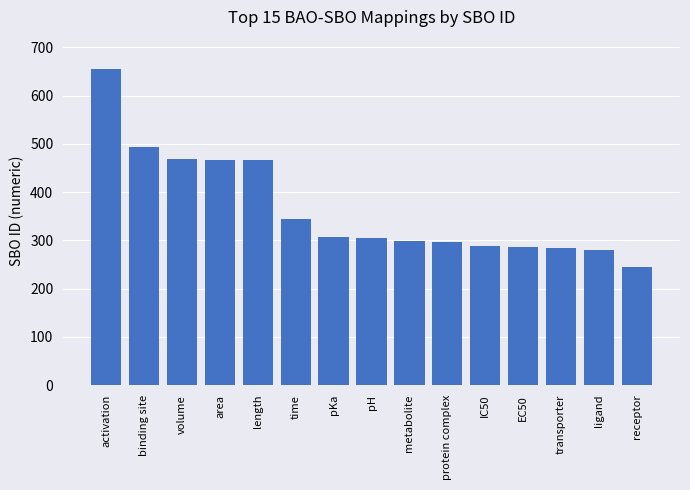

What is the ratio of the value at area to the value at protein complex?

1.6